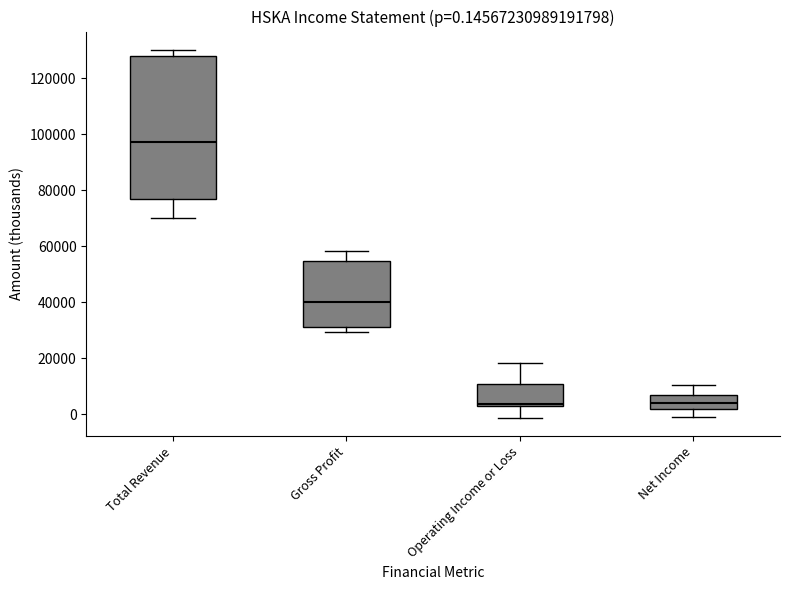

Which box is the tallest, from its lower edge to its upper edge?

Total Revenue